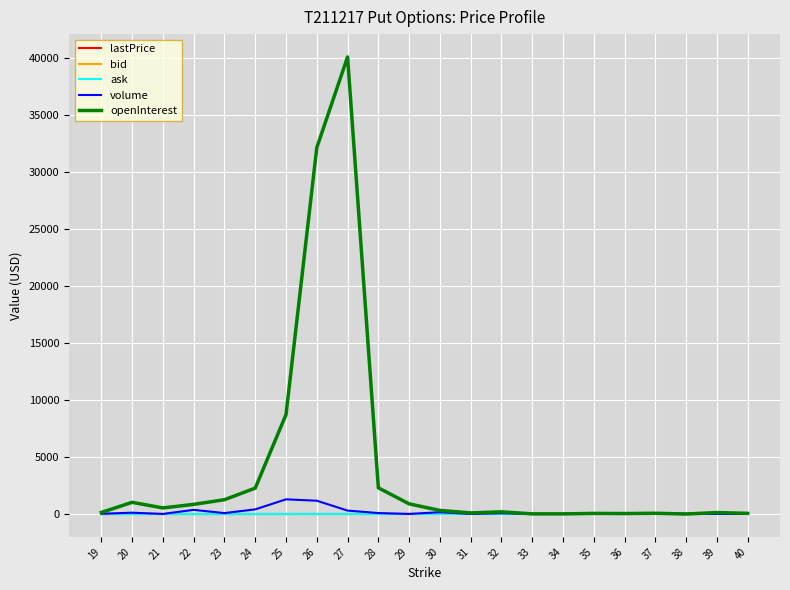

What is the total value across all series at 25?

10000.4